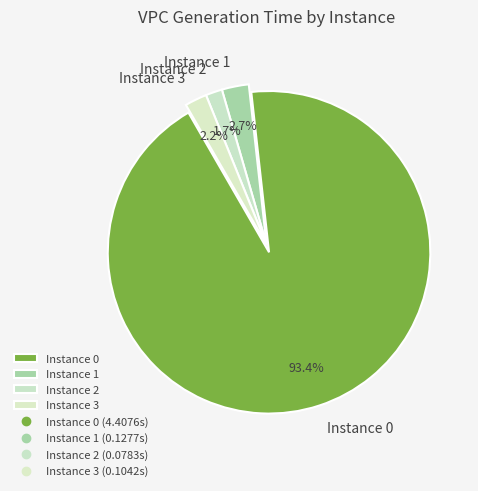

Count the number of slices in the pie.

4